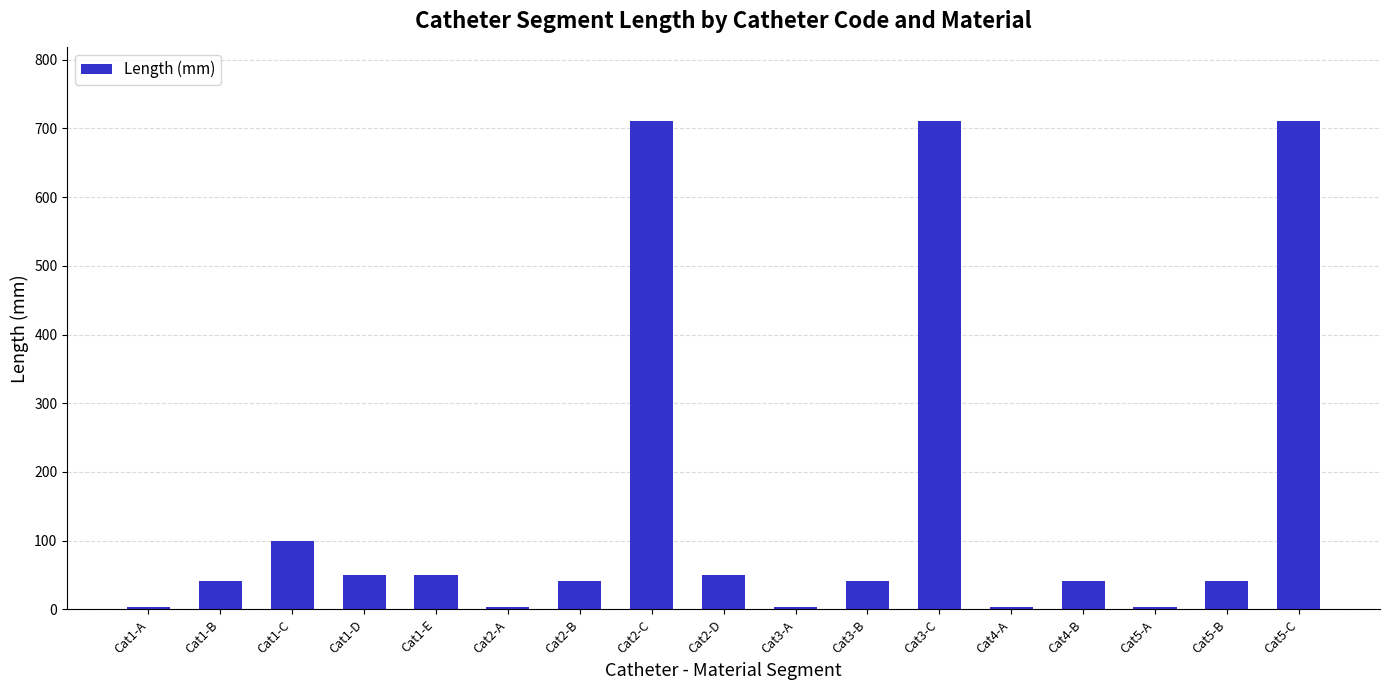

Which has a higher value, Cat1-D or Cat4-B?

Cat1-D